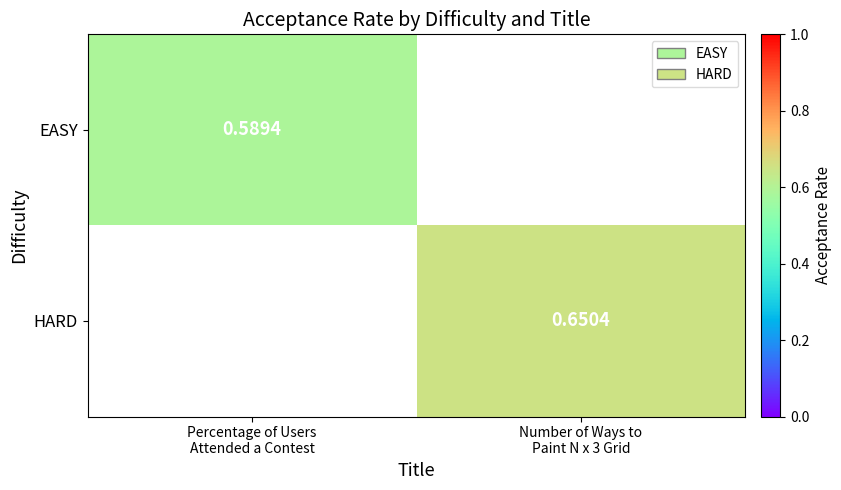

Which category has the lowest value in the HARD series?

Percentage of Users Attended a Contest